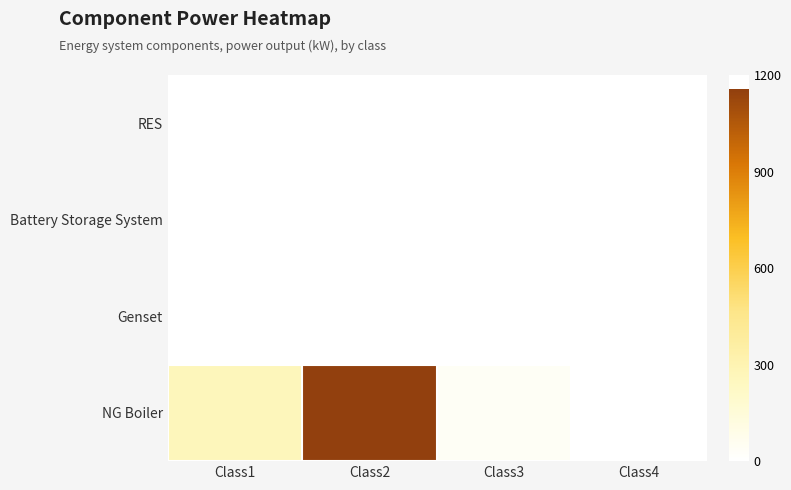

At which category is the sum across all series the highest?

Class2